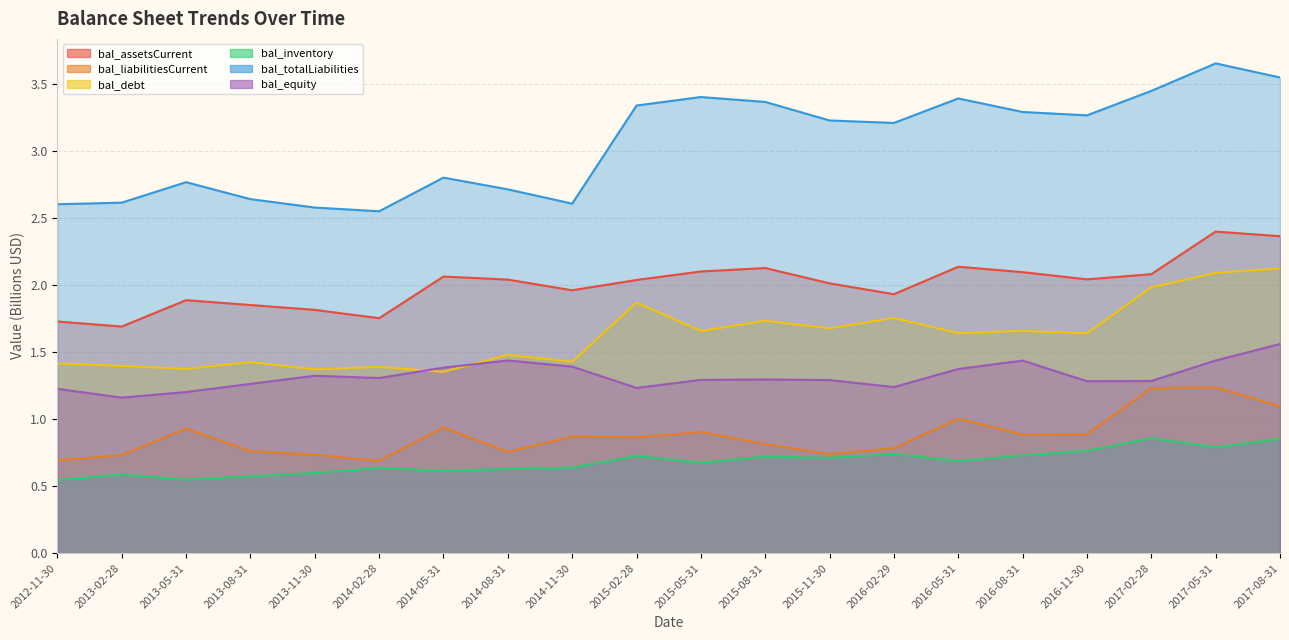

True or false: bal_inventory and bal_equity intersect in this chart.

False